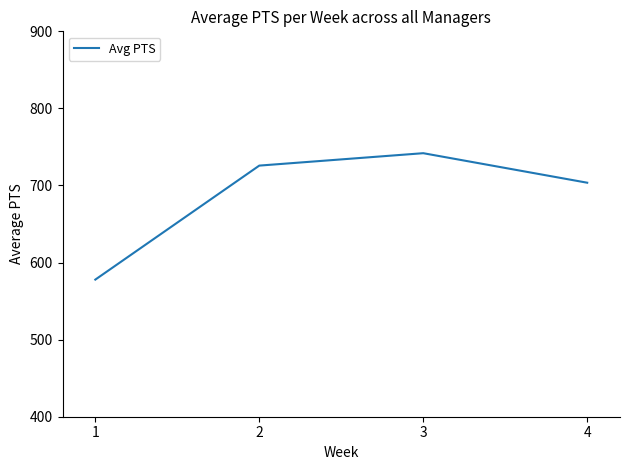

The chart shows a value of 703.6 at 4. True or false?

True